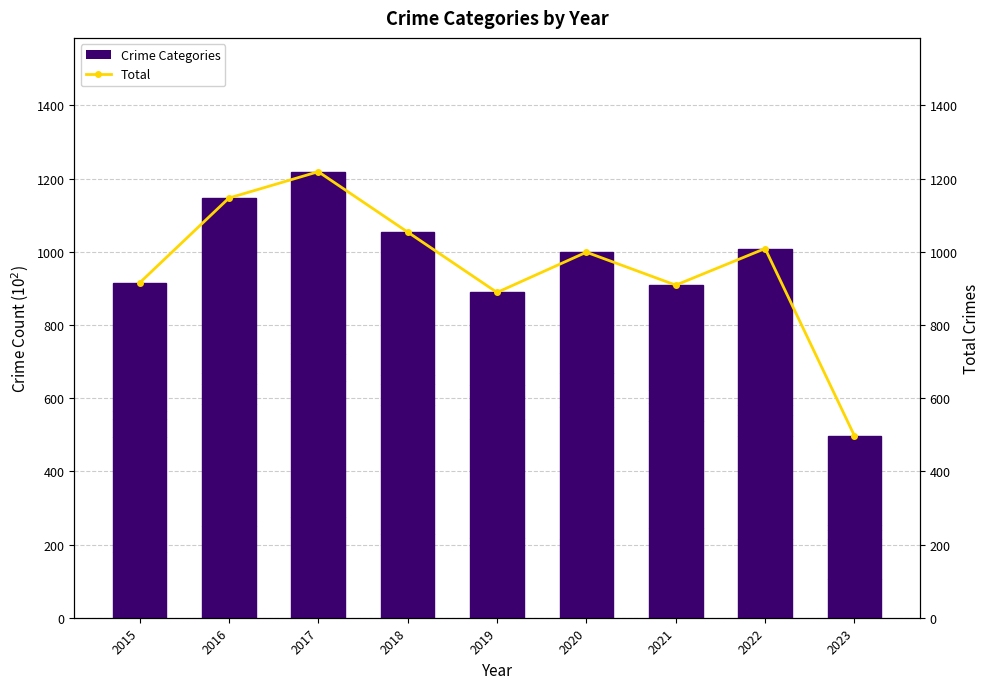

What is the lowest value of the Robbery series?

243